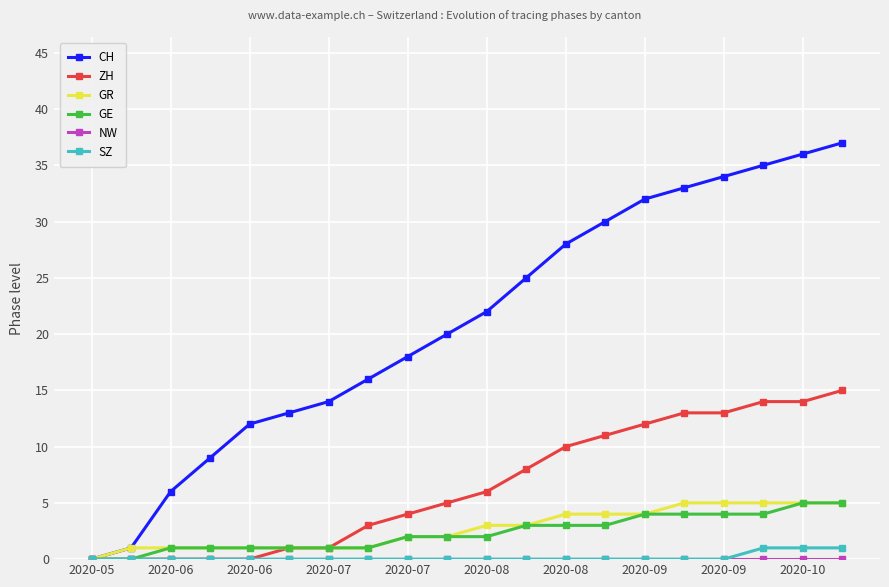

How many categories are shown in the chart?

20